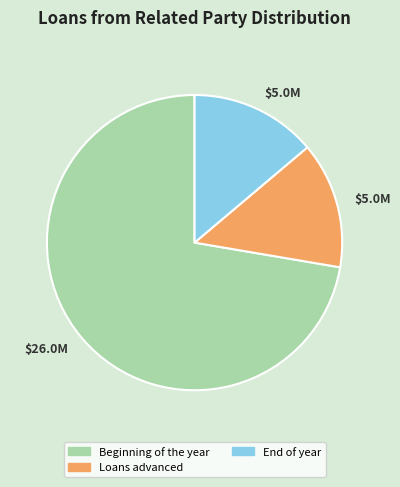

Is there a majority slice in this chart?

Yes